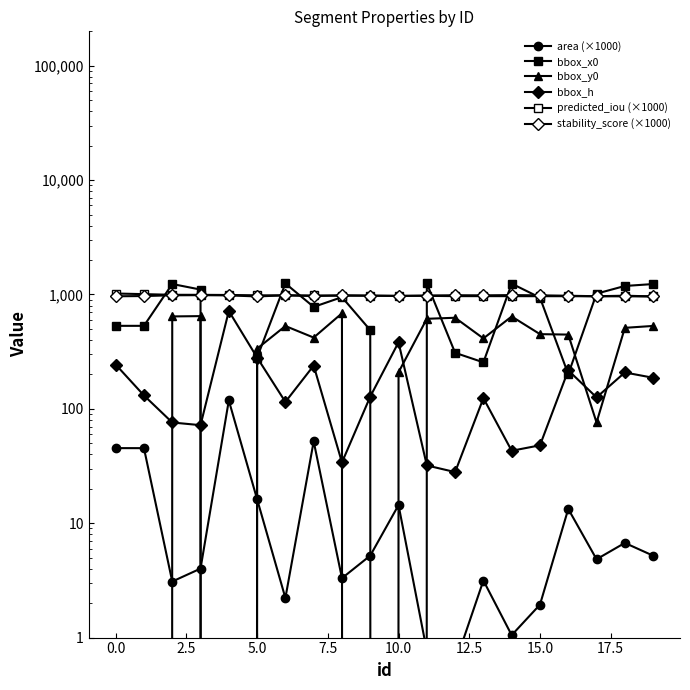

True or false: predicted_iou (×1000) has a value of 439.9 at 19.

False